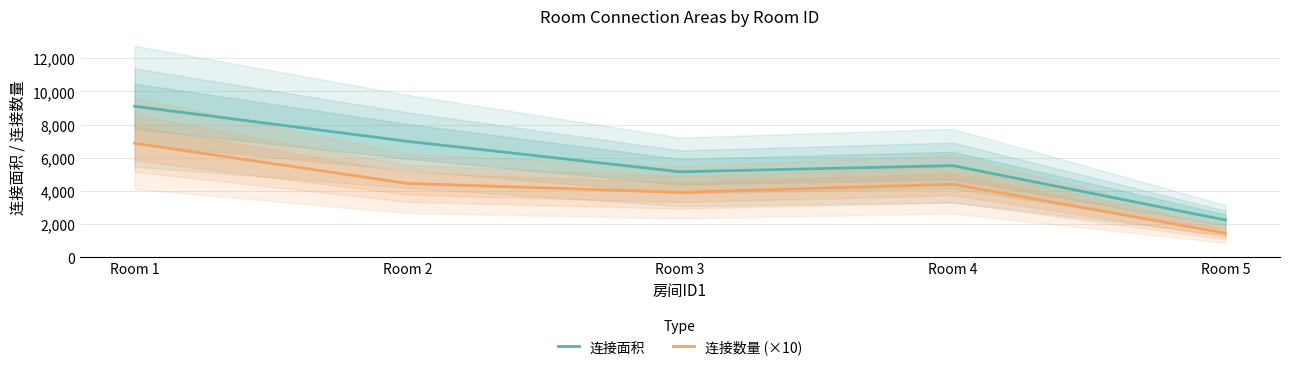

What is the approximate value of 连接数量 (×10) at Room 5, to the nearest 100?

1500